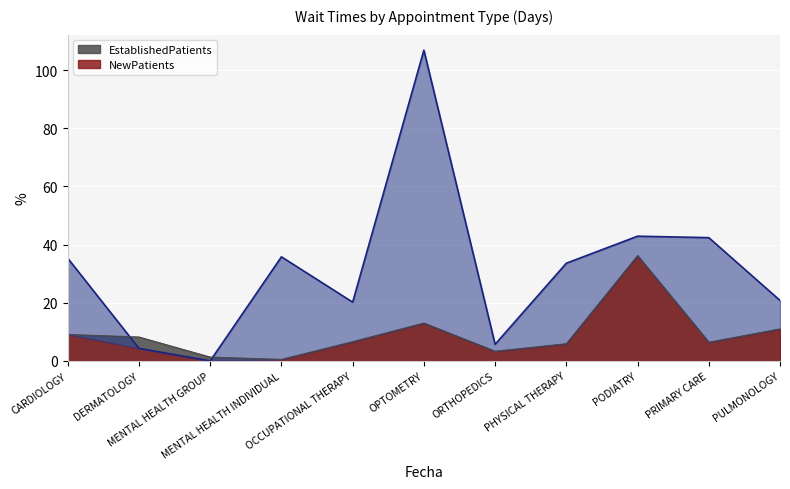

What are all the series names shown in the legend?

EstablishedPatients, NewPatients